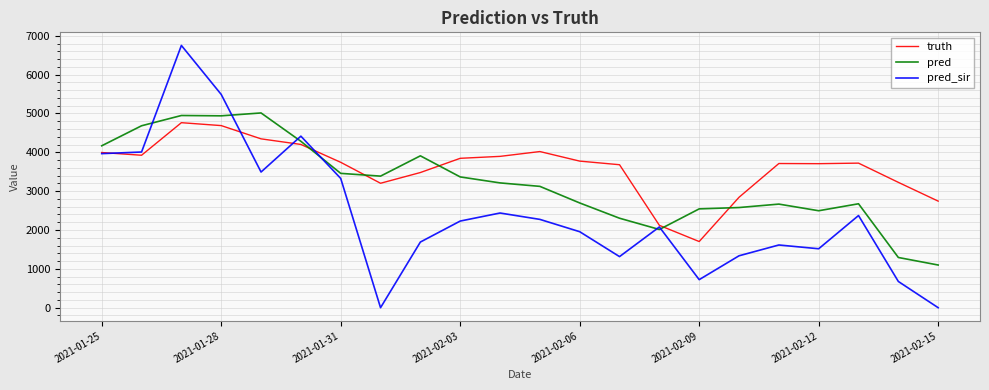

How many distinct data groups are displayed?

3